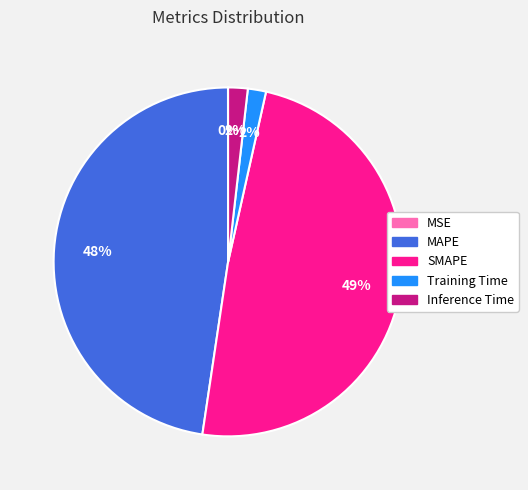

Which slice is the largest?

SMAPE